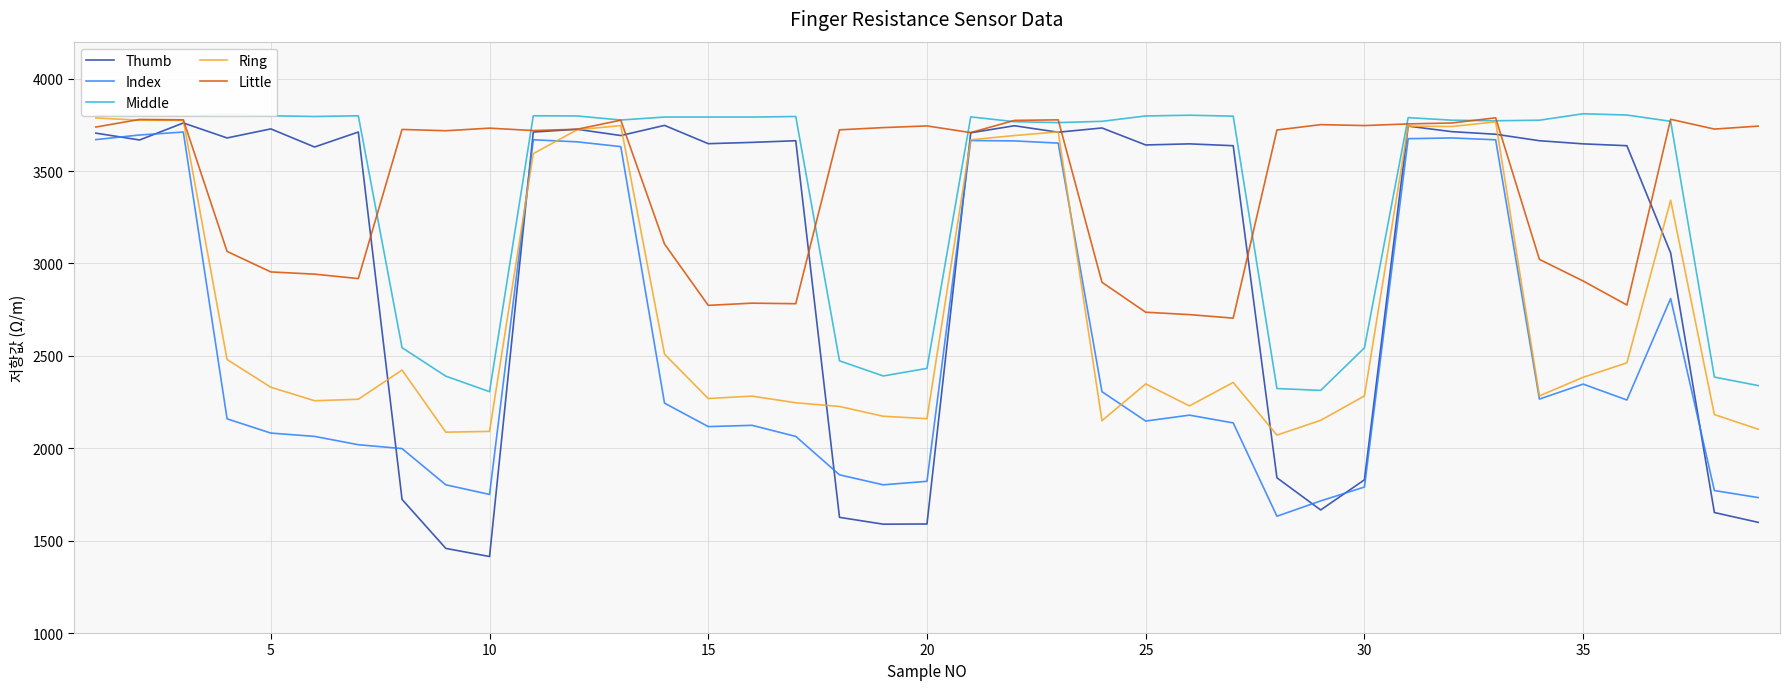

Which series has the largest range (max minus min)?

Thumb